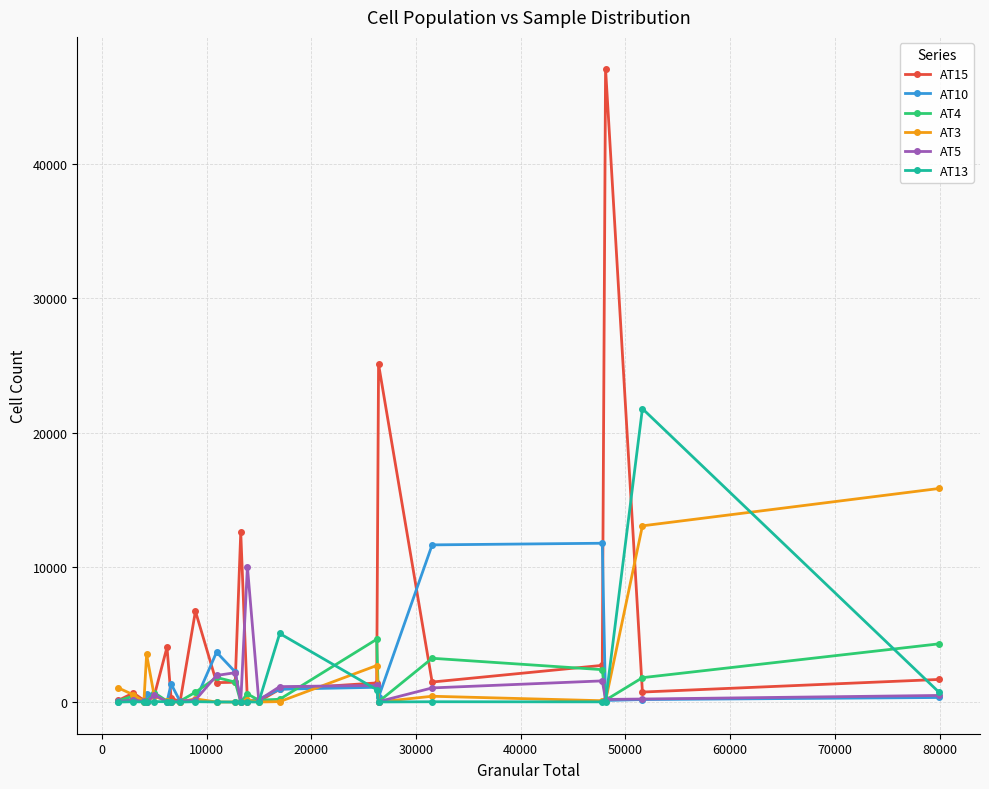

Which series has the largest total across all categories?

AT15